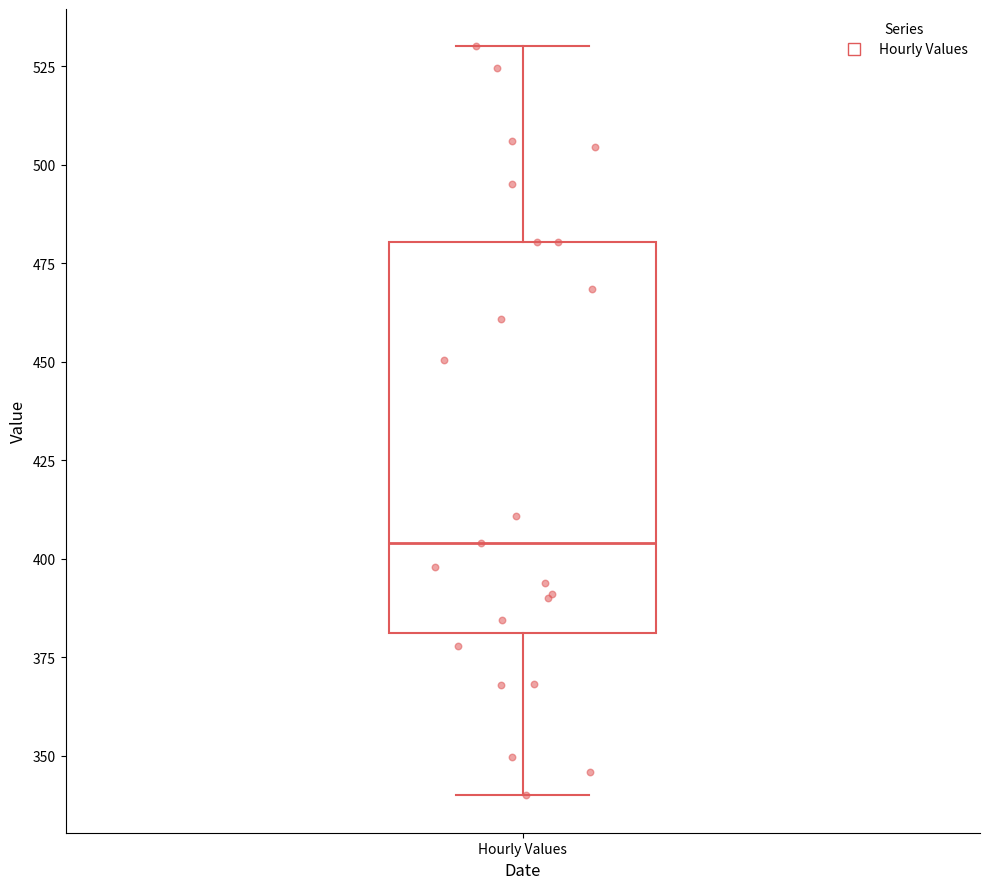

Read this box plot against the y-axis: the position of the median line, the range covered by the box, and the ends of both whiskers. The values are not printed on the chart, so give them approximately, as read against the axis.

median 405, box 380 to 480, whiskers 340 to 530